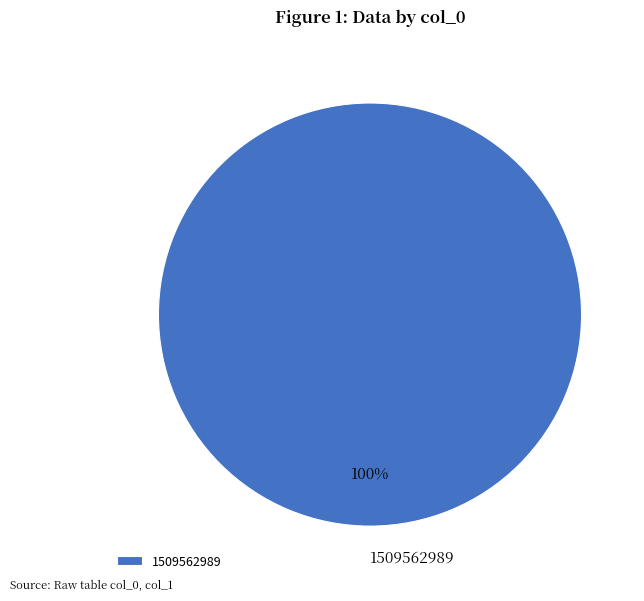

Count the number of slices in the pie.

1